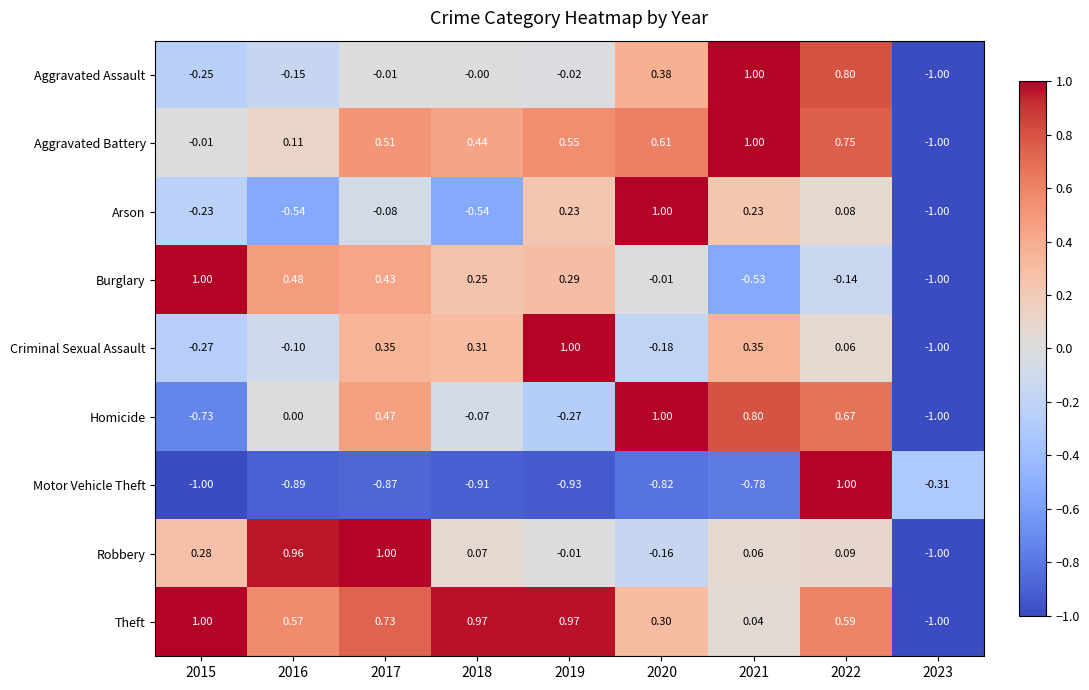

Rank the series at 2022 from highest to lowest value.

Motor Vehicle Theft, Aggravated Assault, Aggravated Battery, Homicide, Theft, Robbery, Arson, Criminal Sexual Assault, Burglary